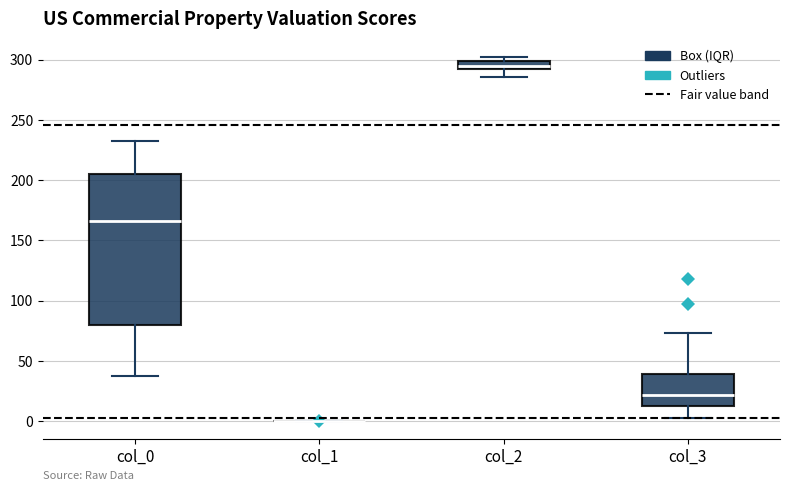

Where is the lower edge of the box for col_3 on the y-axis? The values are not printed on the chart, so give them approximately, as read against the axis.

10